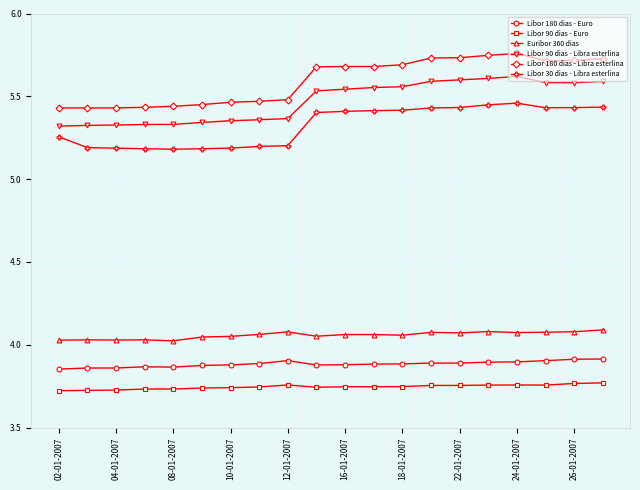

True or false: Libor 90 dias - Libra esterlina and Euribor 360 dias intersect in this chart.

False